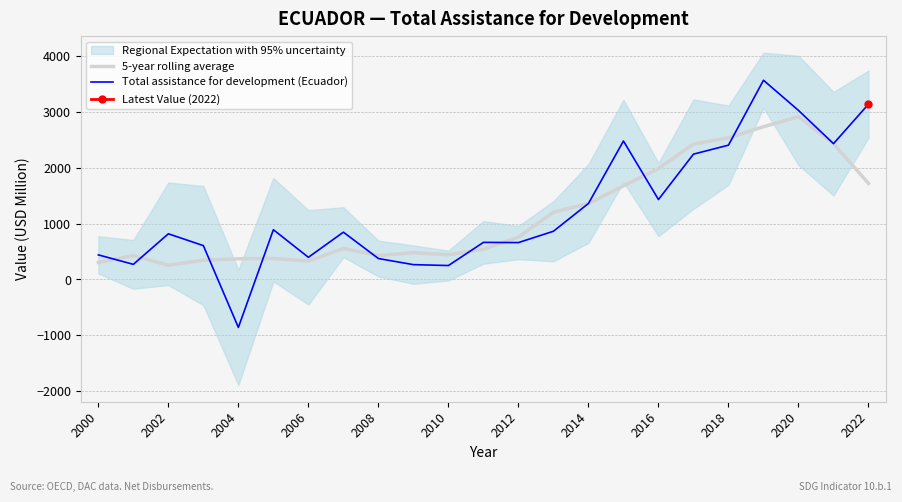

In Total assistance for development (Ecuador), how many points are lower than both neighbors (excluding endpoints)?

7